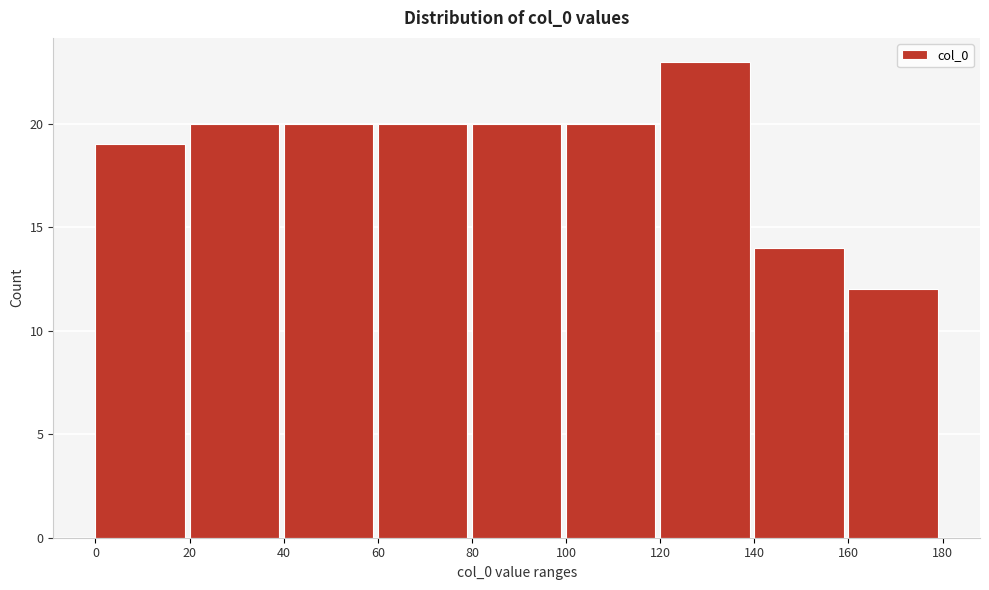

Which range on the x-axis has the tallest bar?

120 to 140